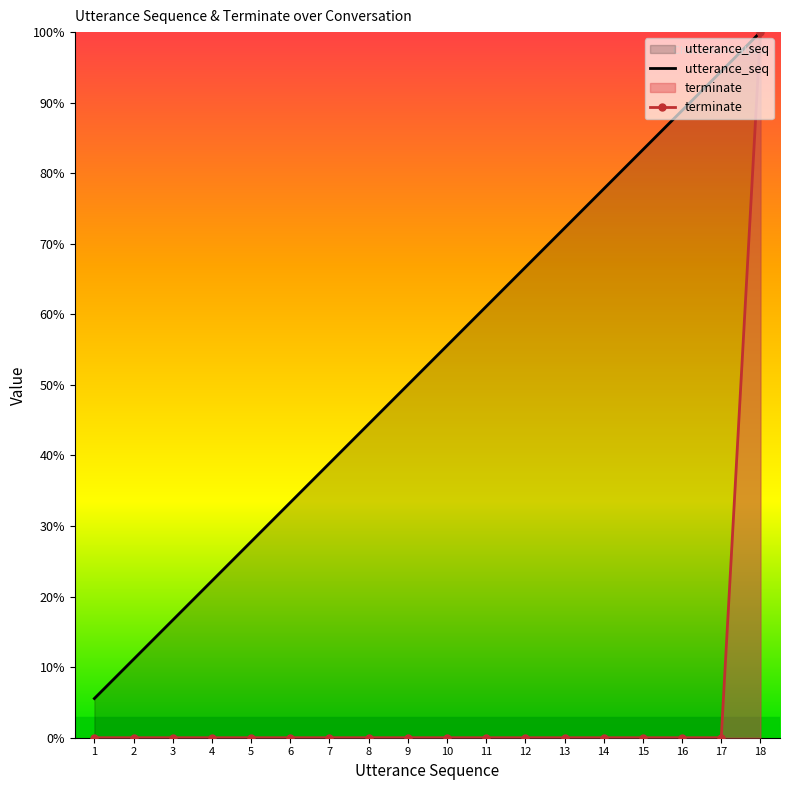

How many lines are shown in the chart?

2